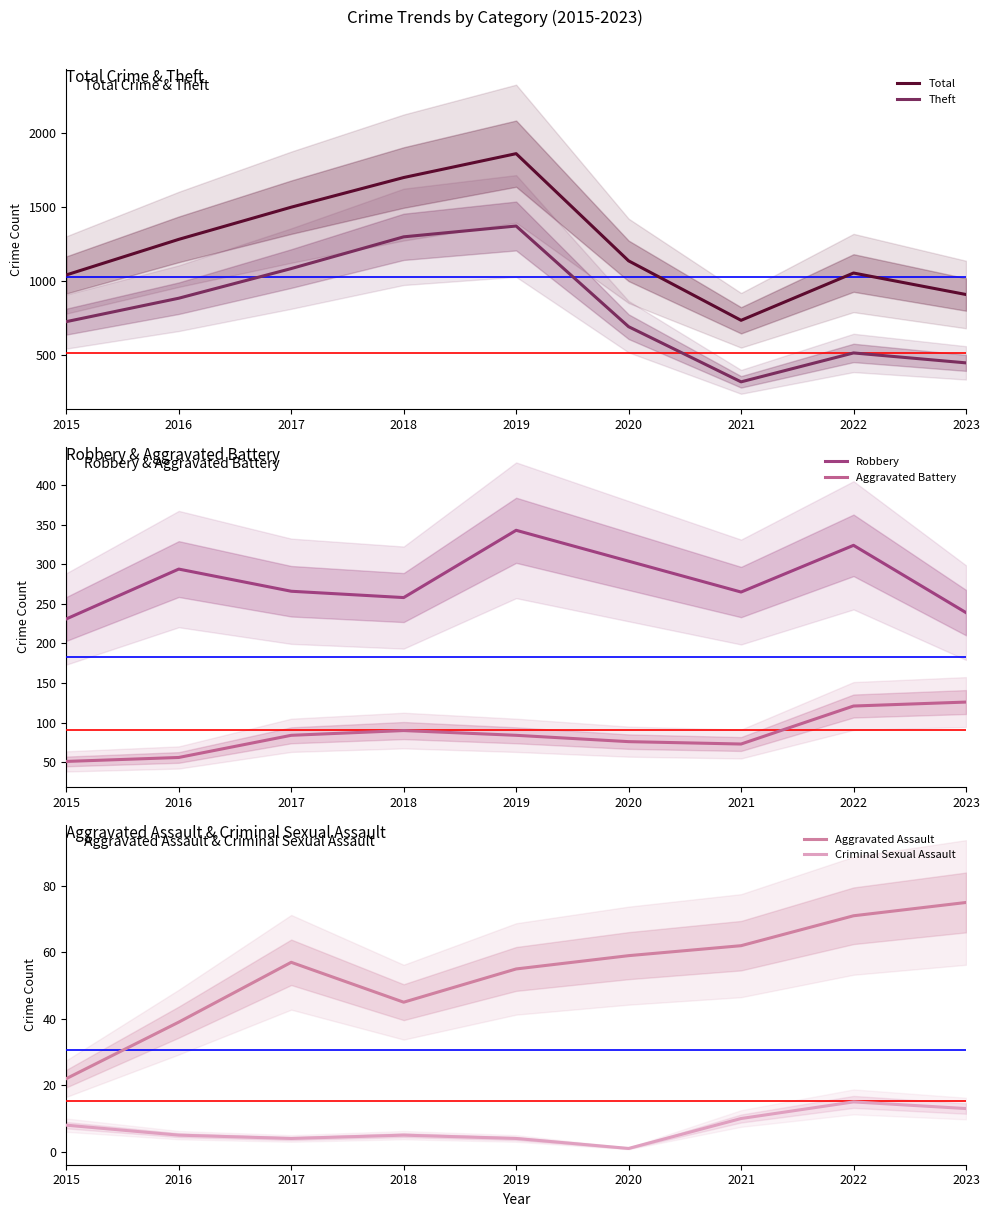

Reading left to right, transcribe all the data shown in this chart.

Total: 2015=1043	2016=1283	2017=1500	2018=1700	2019=1861	2020=1138	2021=737	2022=1056	2023=911
Theft: 2015=728	2016=886	2017=1086	2018=1300	2019=1373	2020=694	2021=322	2022=517	2023=450
Robbery: 2015=231	2016=294	2017=266	2018=258	2019=343	2020=304	2021=265	2022=324	2023=239
Aggravated Battery: 2015=51	2016=56	2017=84	2018=90	2019=84	2020=76	2021=73	2022=121	2023=126
Aggravated Assault: 2015=22	2016=39	2017=57	2018=45	2019=55	2020=59	2021=62	2022=71	2023=75
Criminal Sexual Assault: 2015=8	2016=5	2017=4	2018=5	2019=4	2020=1	2021=10	2022=15	2023=13